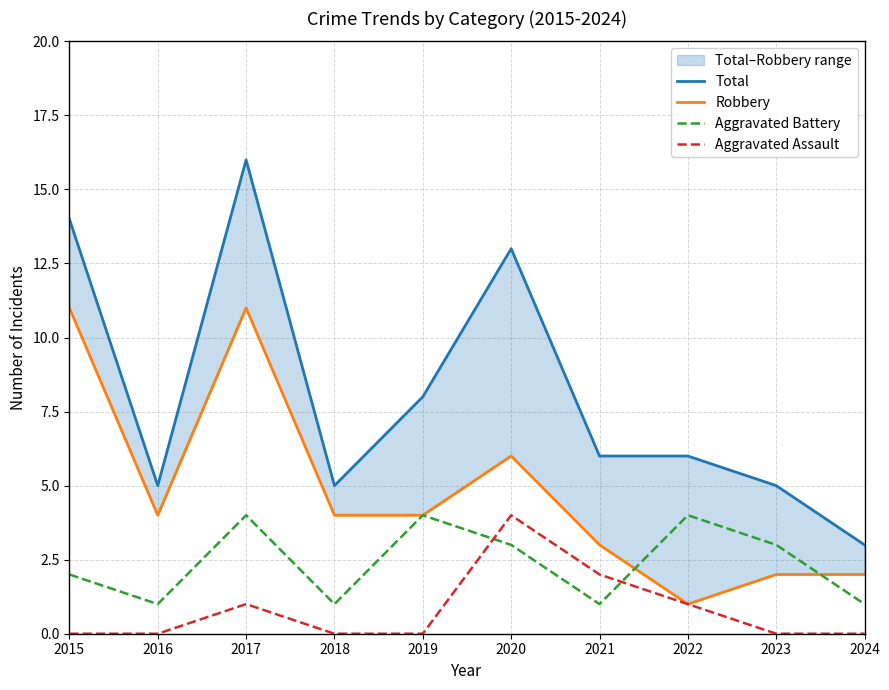

True or false: Total has more than 2 interior local peaks.

False